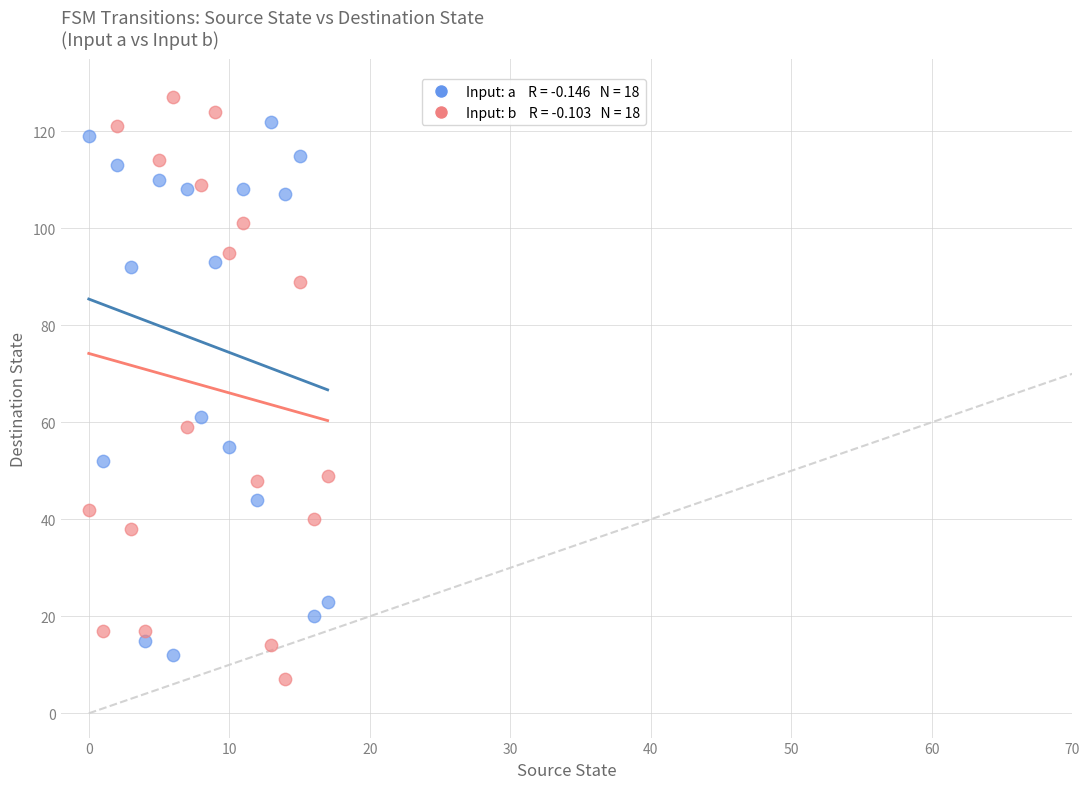

Across all series, what Y value is closest to 67?

61